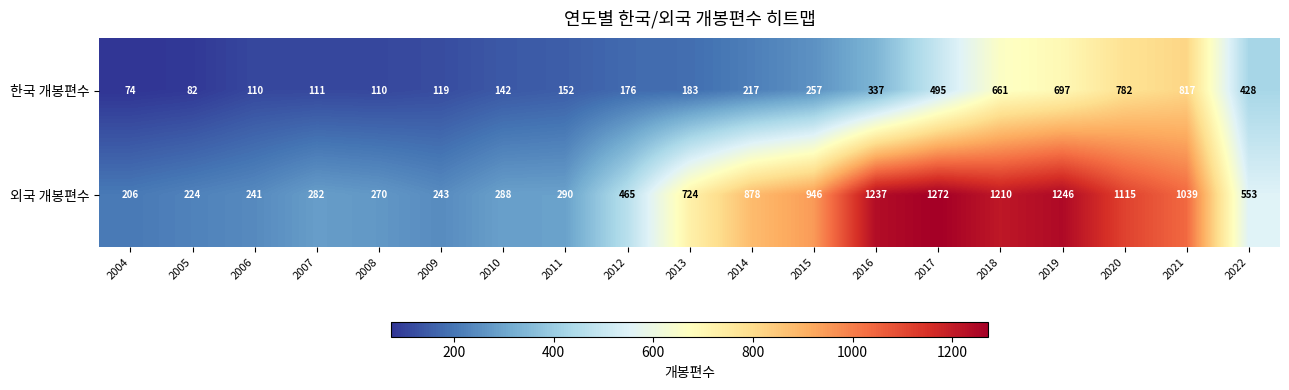

What is the difference between the second highest and second lowest values in the 한국 개봉편수 series?

700